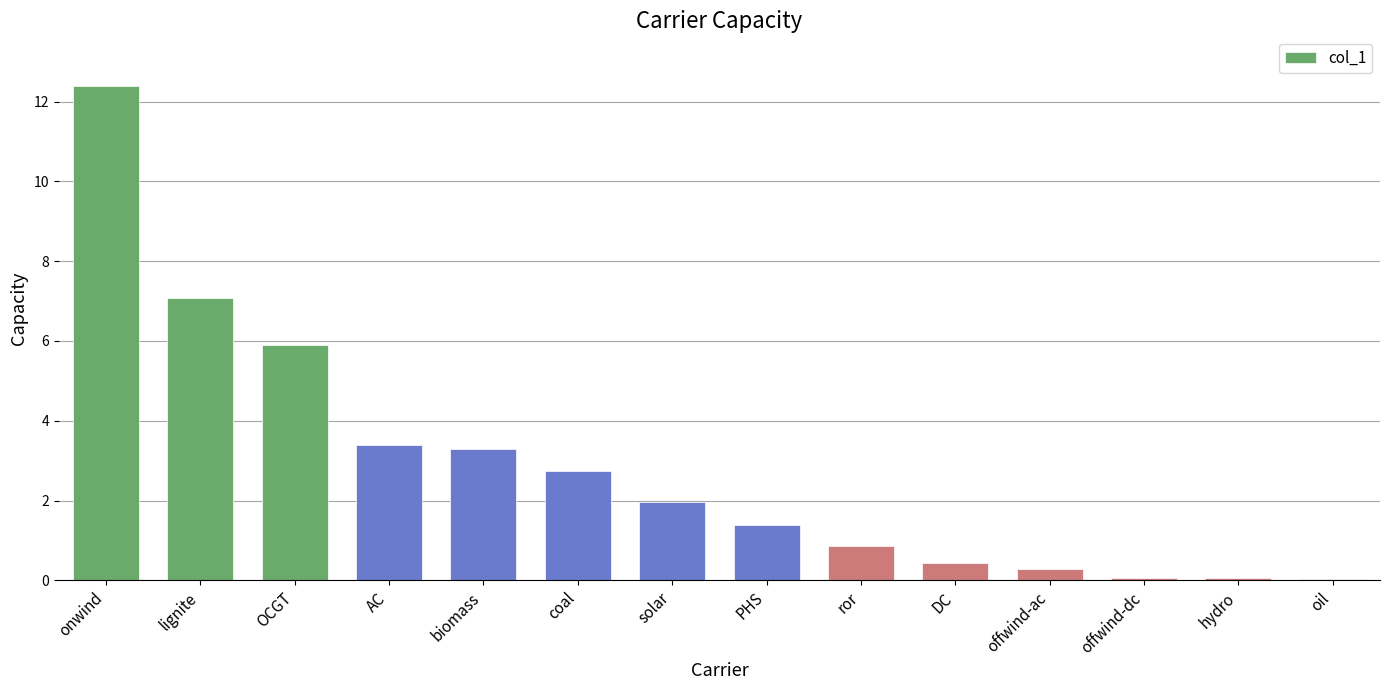

The chart shows a value of 0.0 at oil. True or false?

True